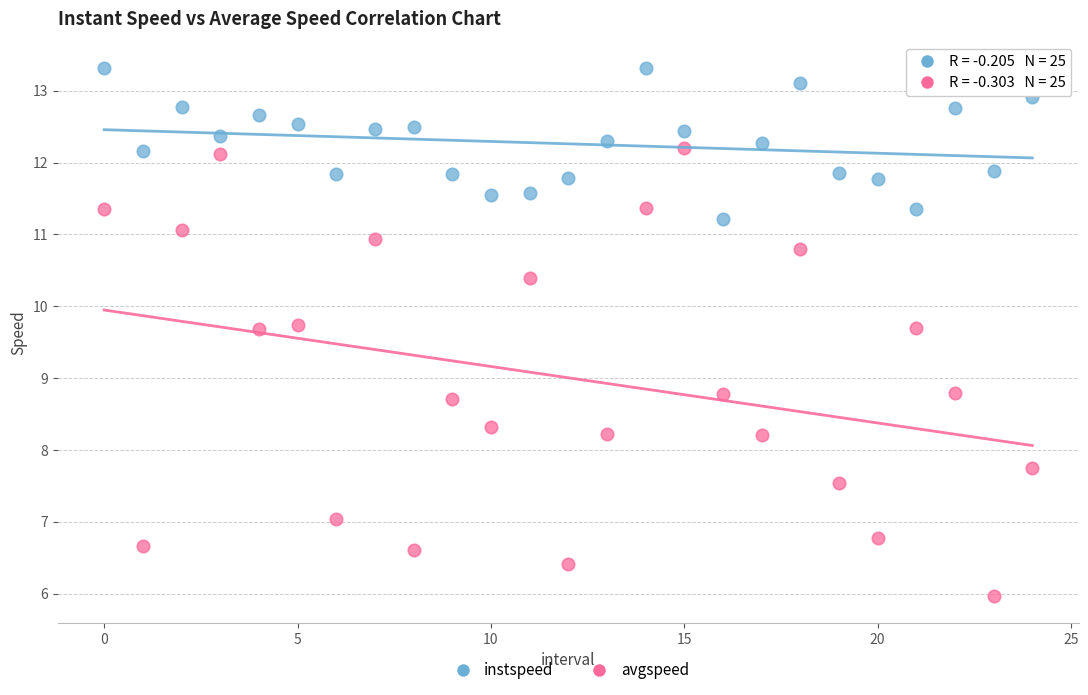

Which series reaches the minimum Y coordinate?

avgspeed